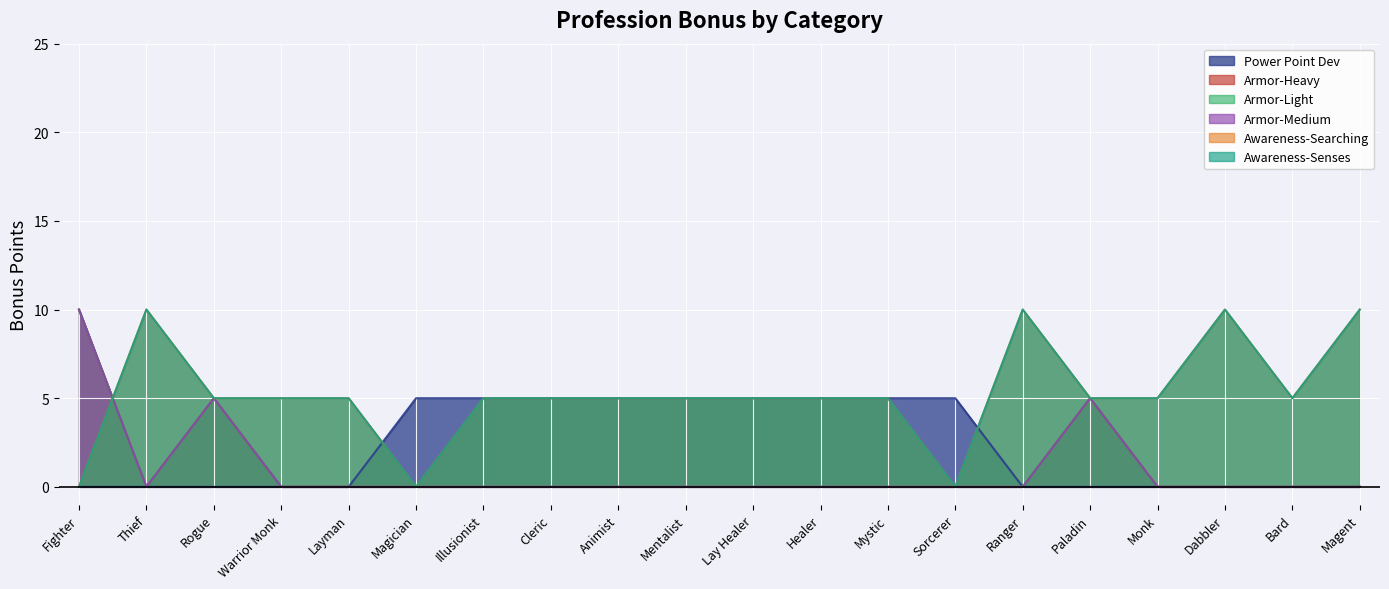

Is the value of Awareness-Senses at Rogue greater than the value of Armor-Medium at Magician?

Yes